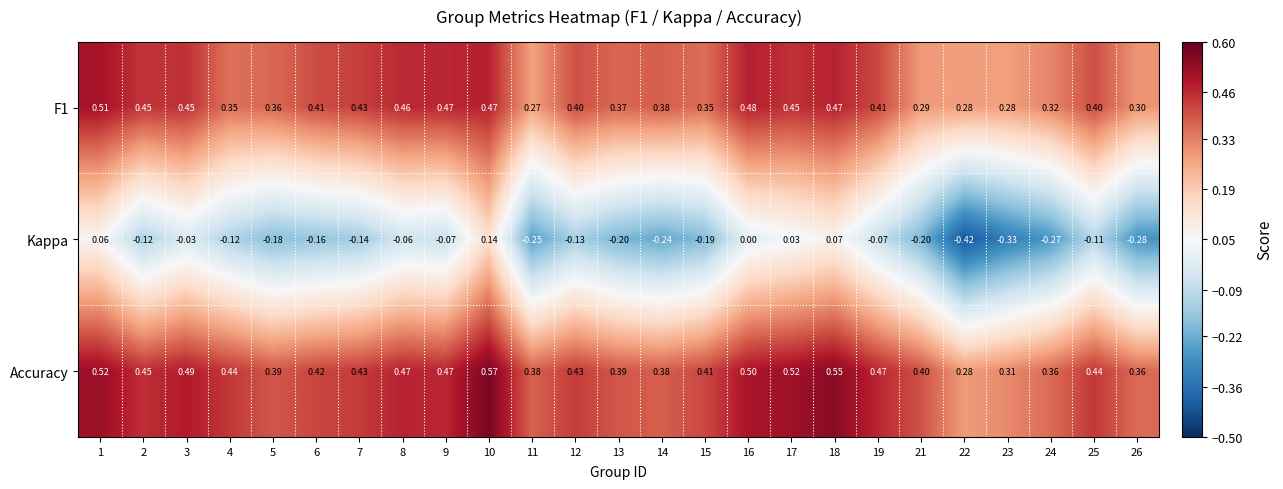

Which series has the widest spread of values?

Kappa